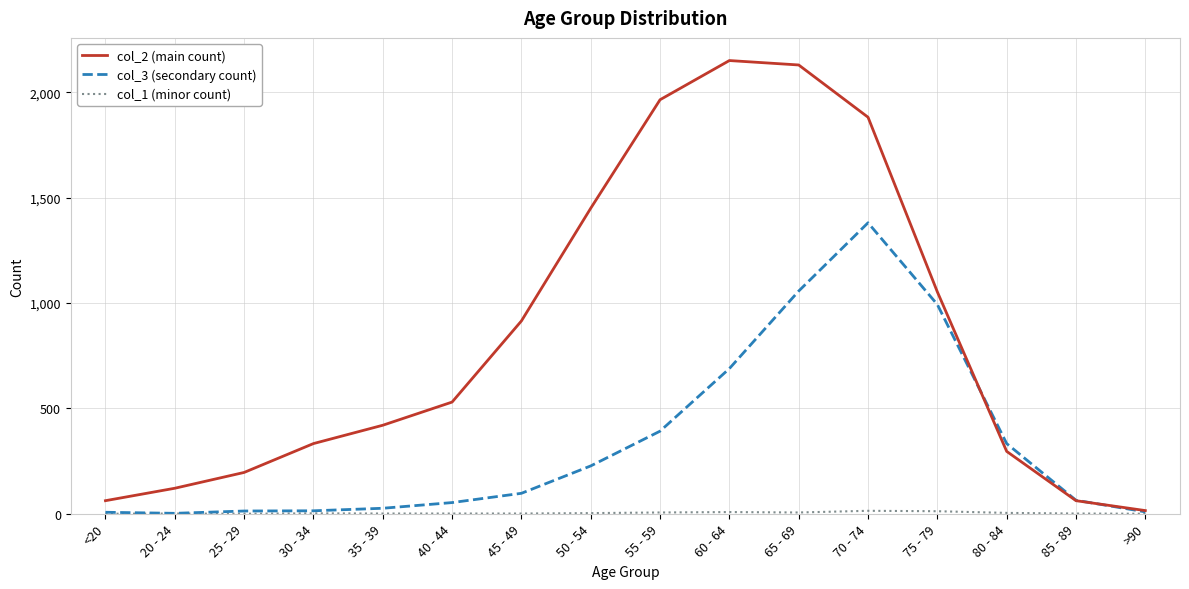

Is this an area chart (filled region under the line)?

No